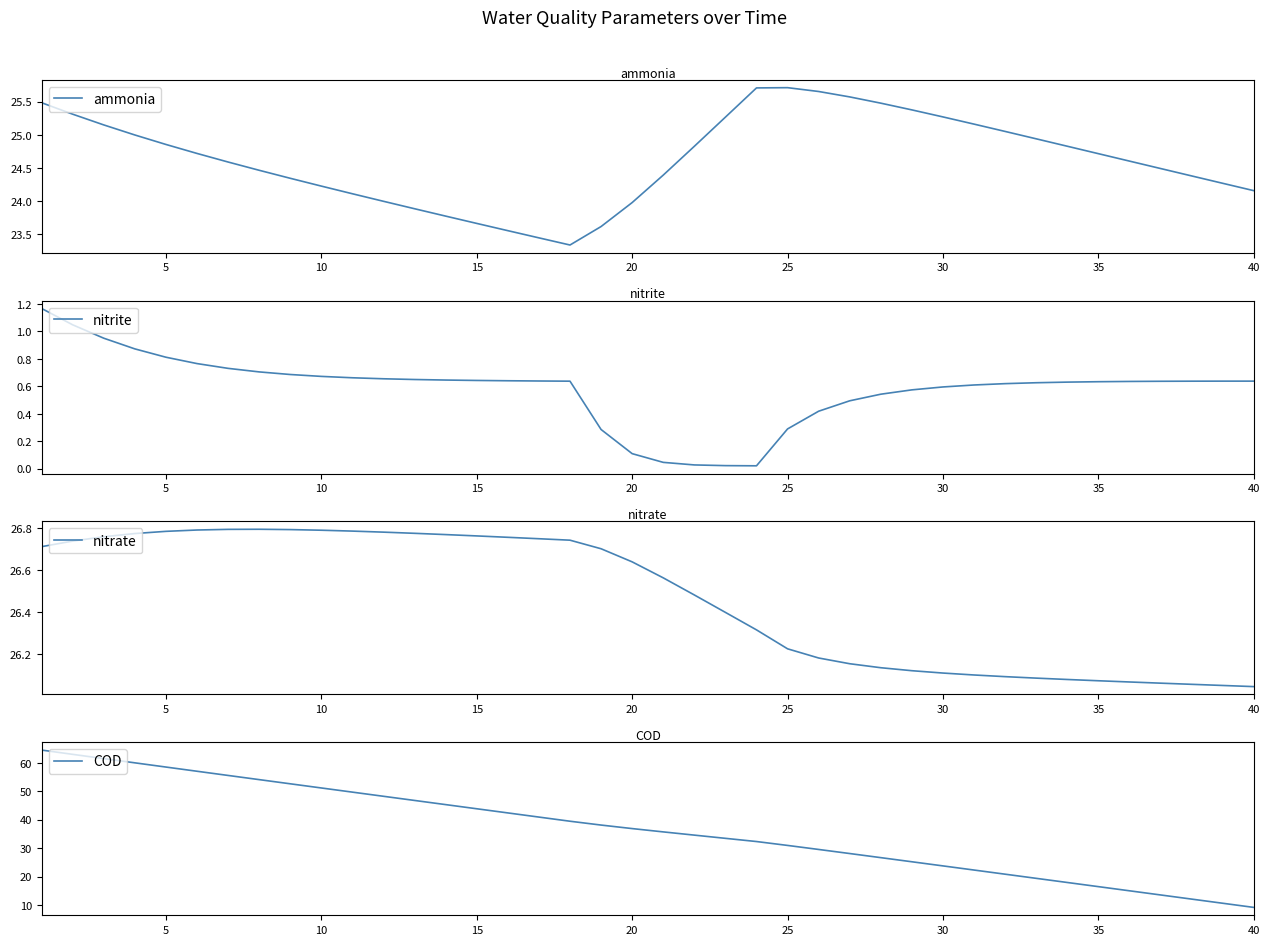

The value of ammonia at 35 is 34.4. True or false?

False